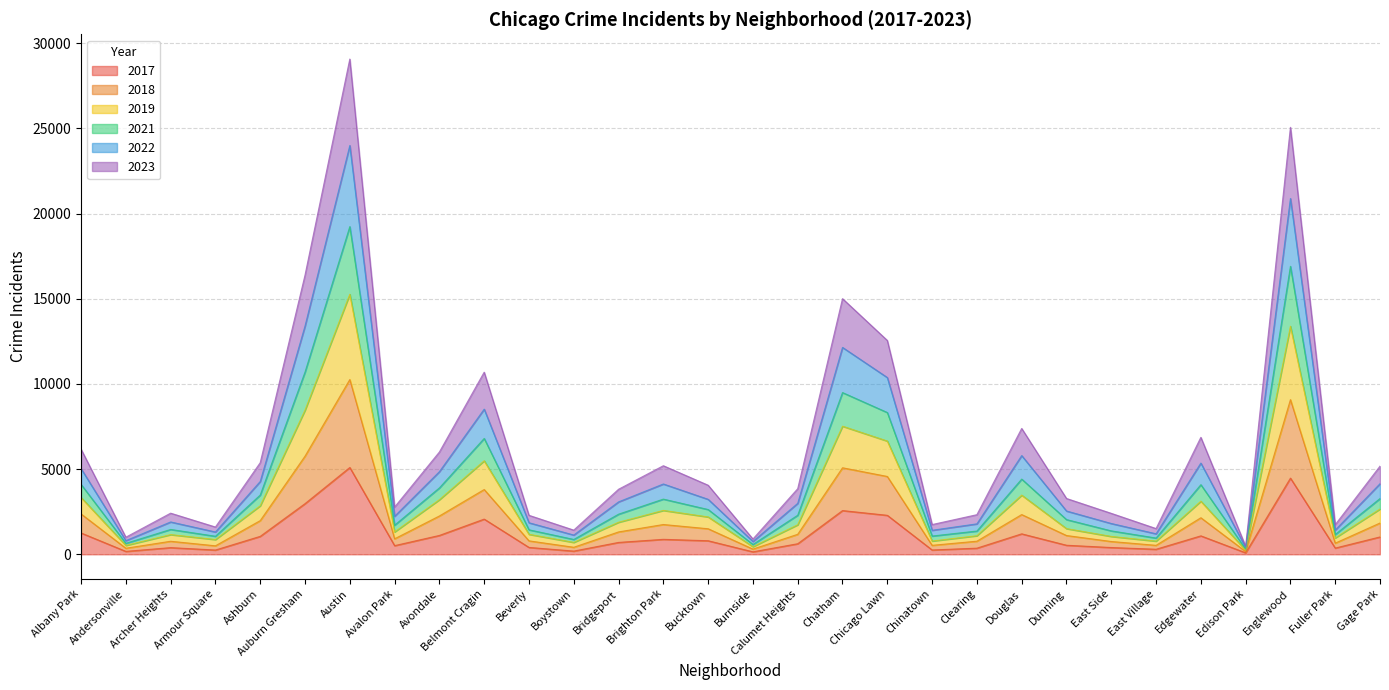

At which category does 2019 reach its first local valley?

Andersonville